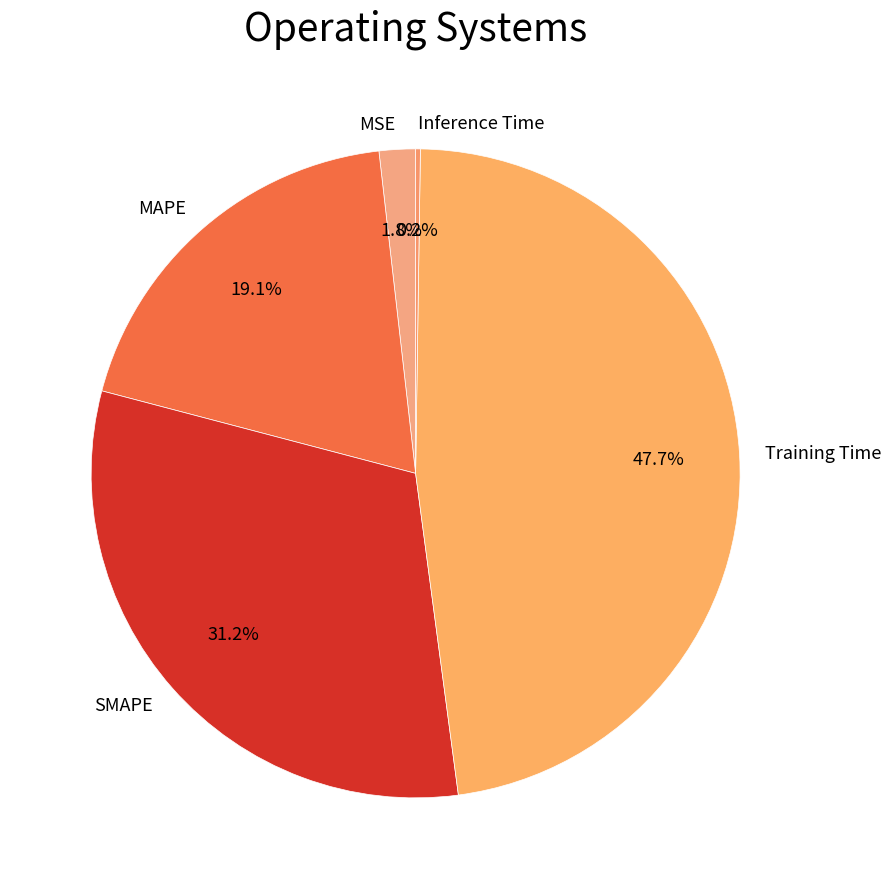

Which category has the biggest portion of the pie?

Training Time